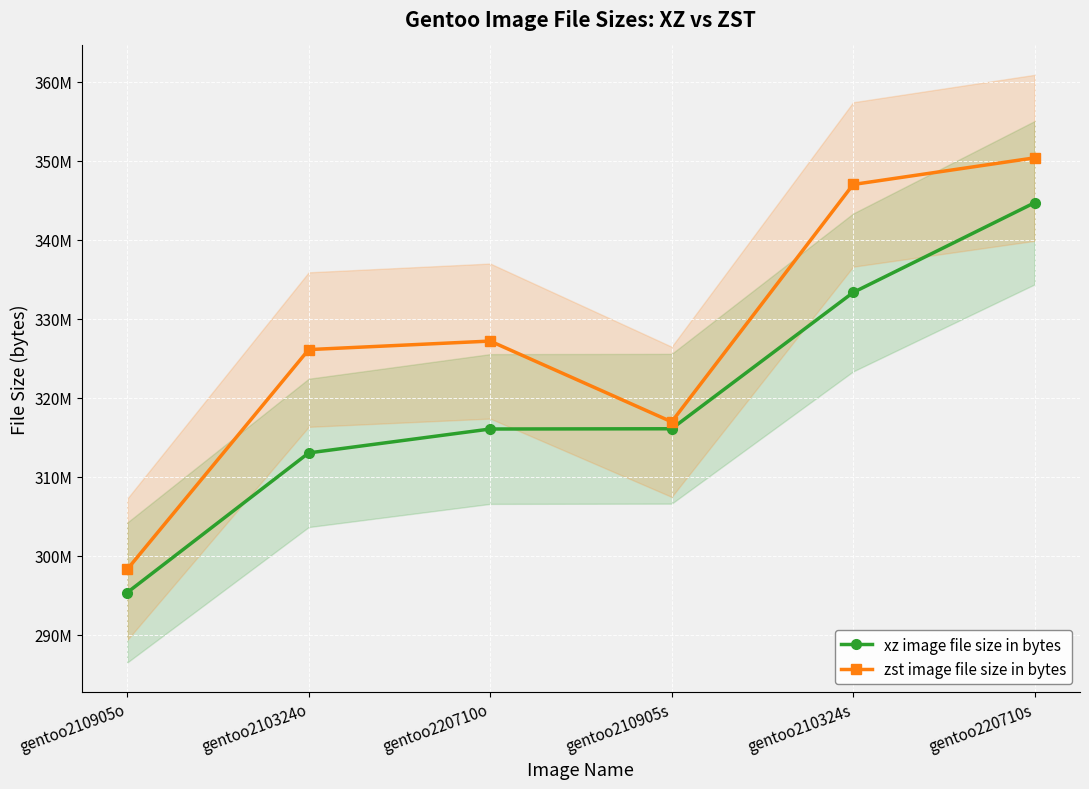

What is the label of the 3rd point from the left?

gentoo220710o